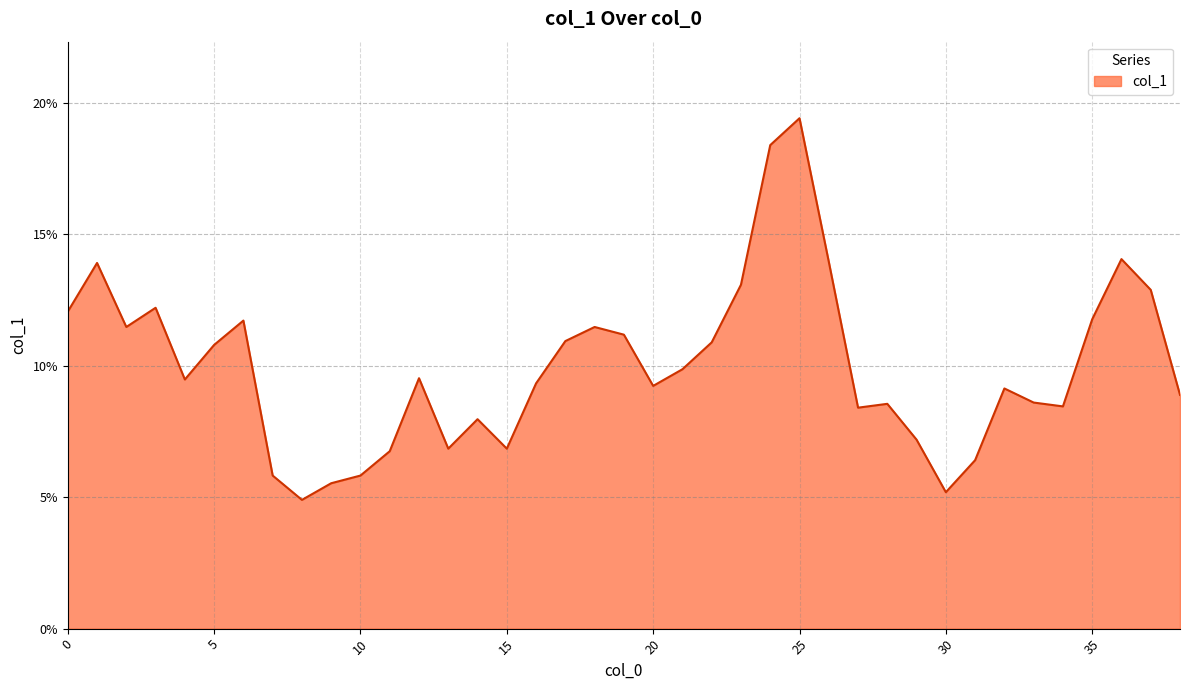

Is this an area chart (filled region under the line)?

Yes